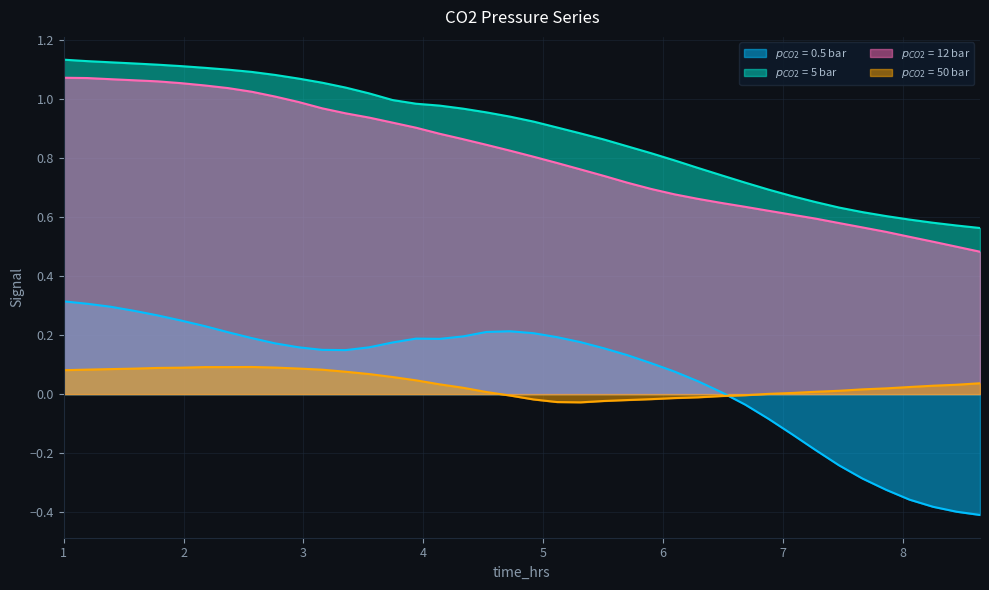

Reading left to right, list all the values displayed in this chart.

$p_{CO2}$ = 0.5 bar: 0.3	0.3	0.3	0.3	0.3	0.2	0.2	0.2	0.2	0.2	0.2	0.1	0.1	0.2	0.2	0.2	0.2	0.2	0.2	0.2	0.2	0.2	0.2	0.2	0.1	0.1	0.1	0.0	0.0	-0.0	-0.1	-0.1	-0.2	-0.2	-0.3	-0.3	-0.4	-0.4	-0.4	-0.4
$p_{CO2}$ = 5 bar: 1.1	1.1	1.1	1.1	1.1	1.1	1.1	1.1	1.1	1.1	1.1	1.1	1.0	1.0	1.0	1.0	1.0	1.0	1.0	0.9	0.9	0.9	0.9	0.9	0.8	0.8	0.8	0.8	0.7	0.7	0.7	0.7	0.7	0.6	0.6	0.6	0.6	0.6	0.6	0.6
$p_{CO2}$ = 12 bar: 1.1	1.1	1.1	1.1	1.1	1.1	1.0	1.0	1.0	1.0	1.0	1.0	1.0	0.9	0.9	0.9	0.9	0.9	0.8	0.8	0.8	0.8	0.8	0.7	0.7	0.7	0.7	0.7	0.6	0.6	0.6	0.6	0.6	0.6	0.6	0.5	0.5	0.5	0.5	0.5
$p_{CO2}$ = 50 bar: 0.1	0.1	0.1	0.1	0.1	0.1	0.1	0.1	0.1	0.1	0.1	0.1	0.1	0.1	0.1	0.0	0.0	0.0	0.0	-0.0	-0.0	-0.0	-0.0	-0.0	-0.0	-0.0	-0.0	-0.0	-0.0	-0.0	0.0	0.0	0.0	0.0	0.0	0.0	0.0	0.0	0.0	0.0